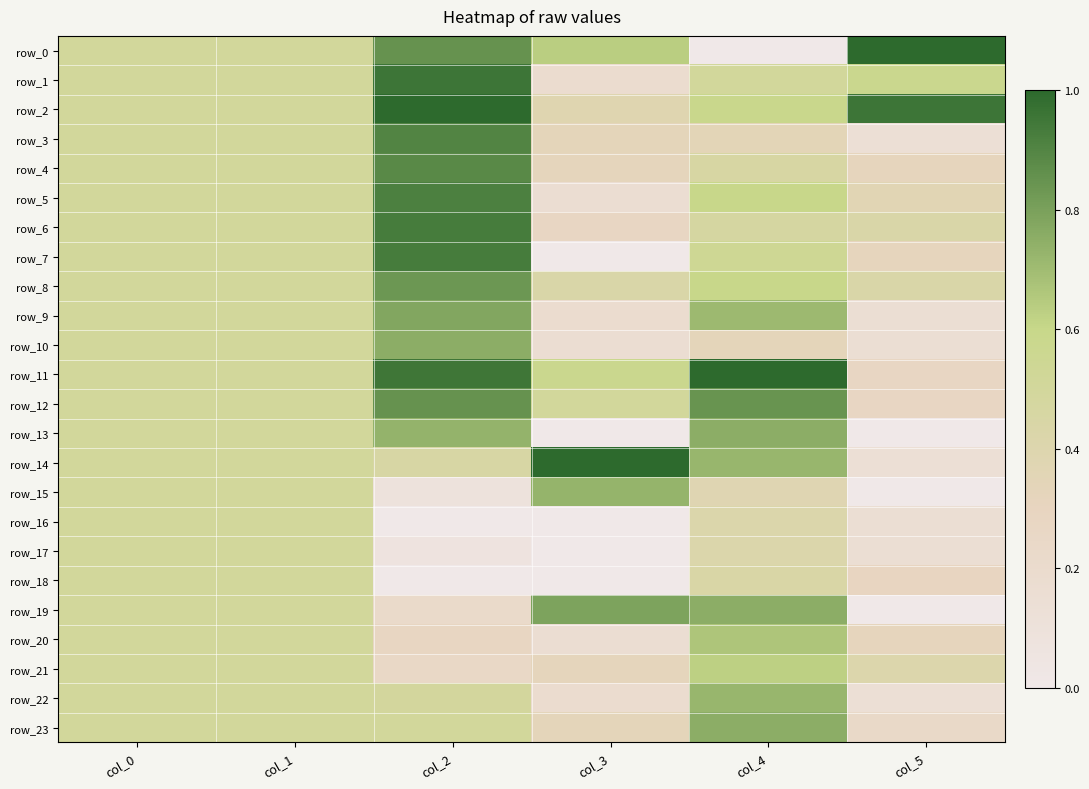

The row_4 series shows 0.5 at col_4. True or false?

True